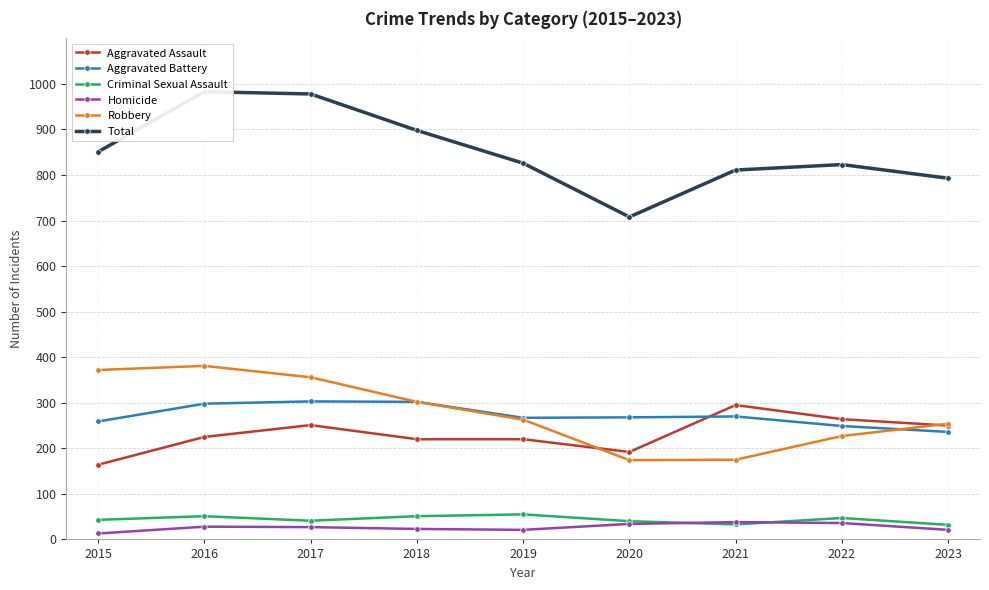

What is the minimum value shown in the chart?

13